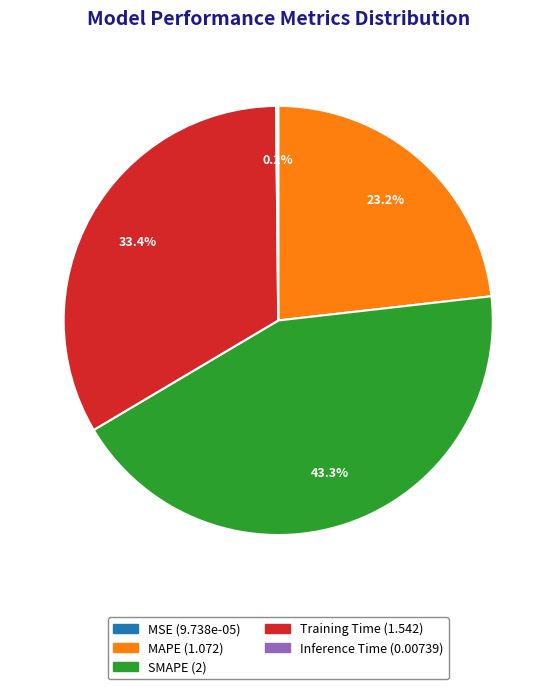

Approximately how many times larger is the value at MAPE compared to Training Time?

0.7